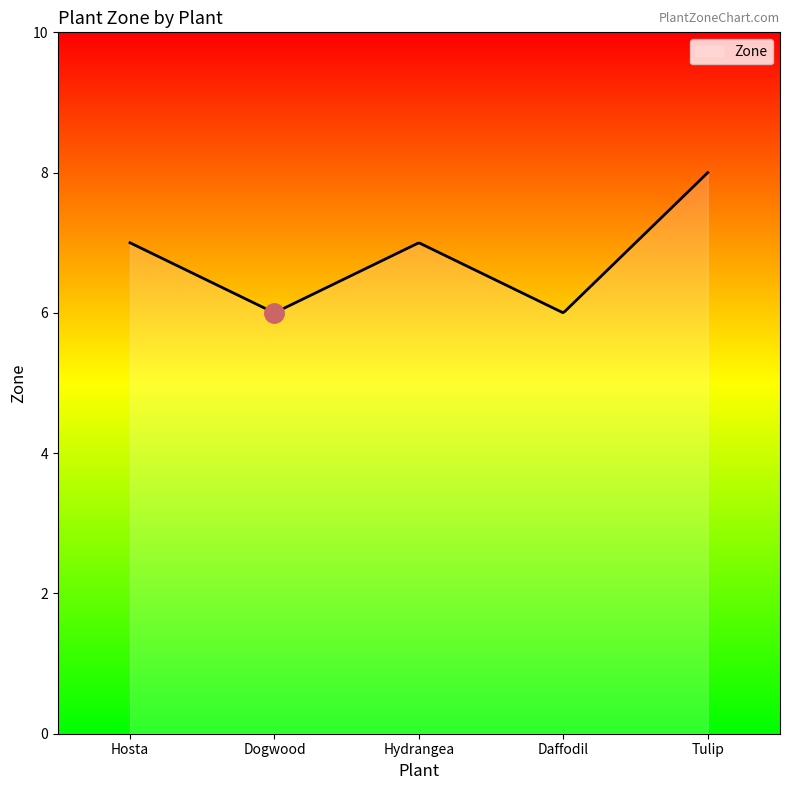

What is the minimum value shown in the chart?

6.0